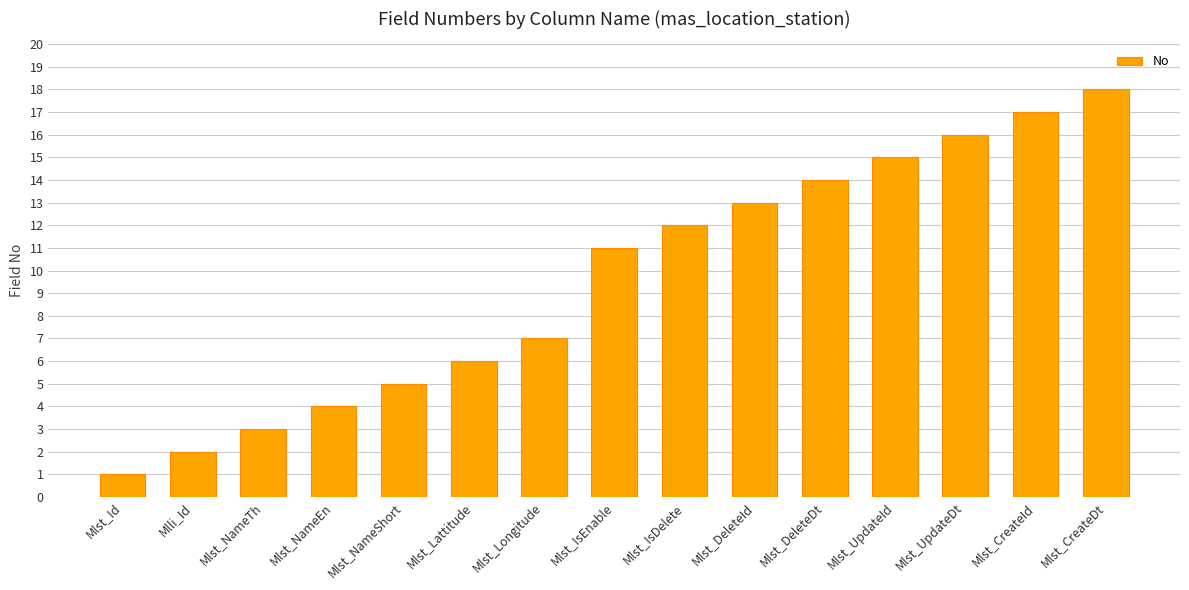

Reading left to right, extract all data points from this chart.

1	2	3	4	5	6	7	11	12	13	14	15	16	17	18